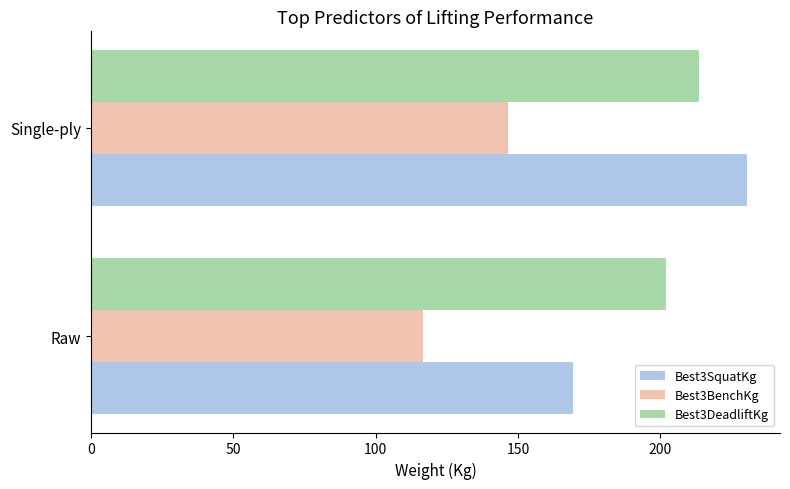

At how many categories does at least one series exceed 170?

2